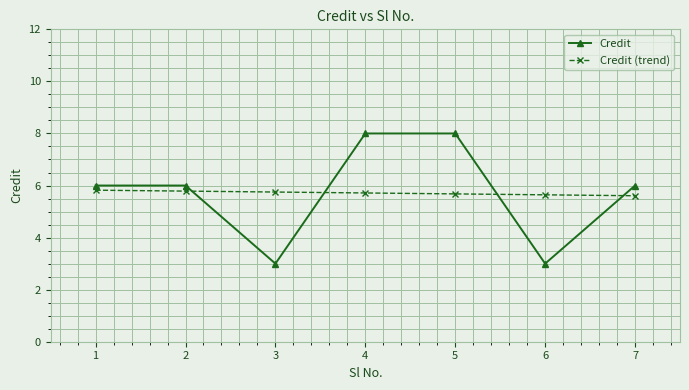

What is the value of the Credit (trend) point at the 5th from the left?

5.7